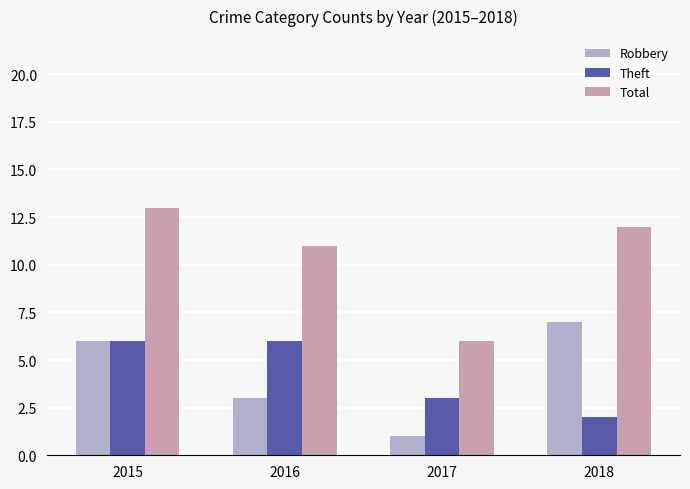

At how many categories does at least one series exceed 1?

4